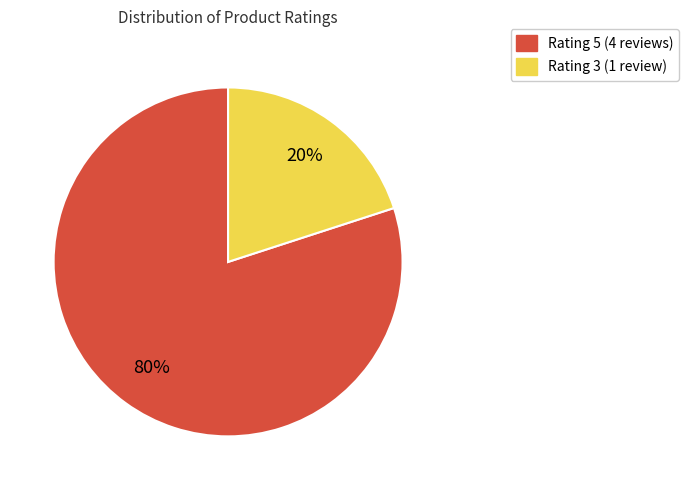

What percentage is the Rating 5 (4 reviews) slice, to the nearest percent?

80%